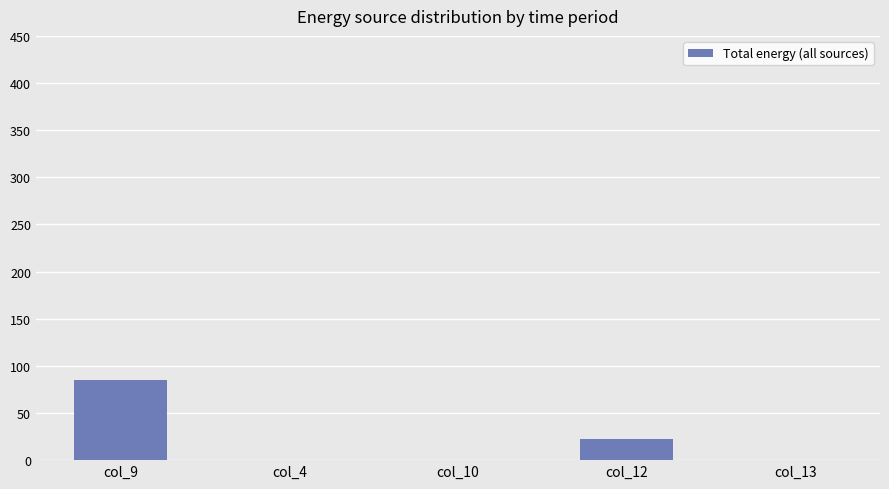

Read the value at col_12.

22